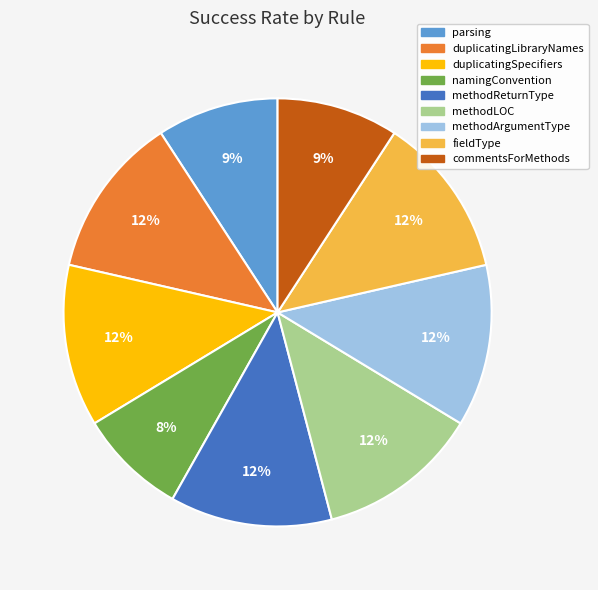

What is the smallest slice in the pie chart?

namingConvention